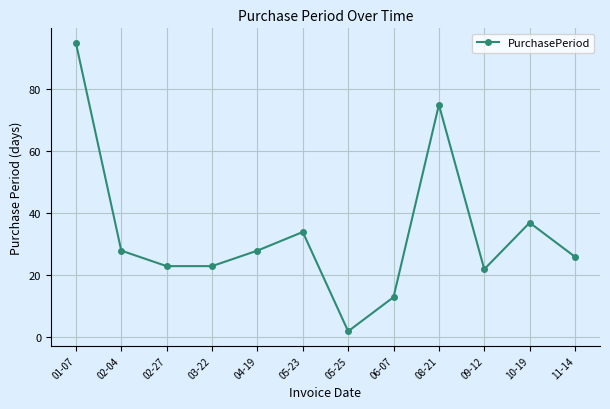

What is the minimum value shown in the chart?

2